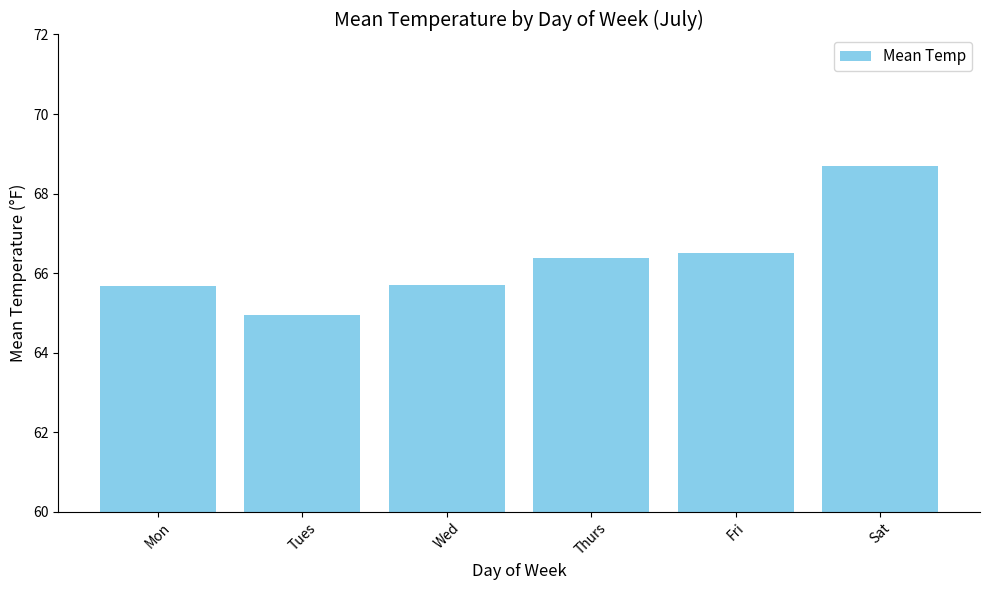

Between Fri and Sat, which is larger?

Sat